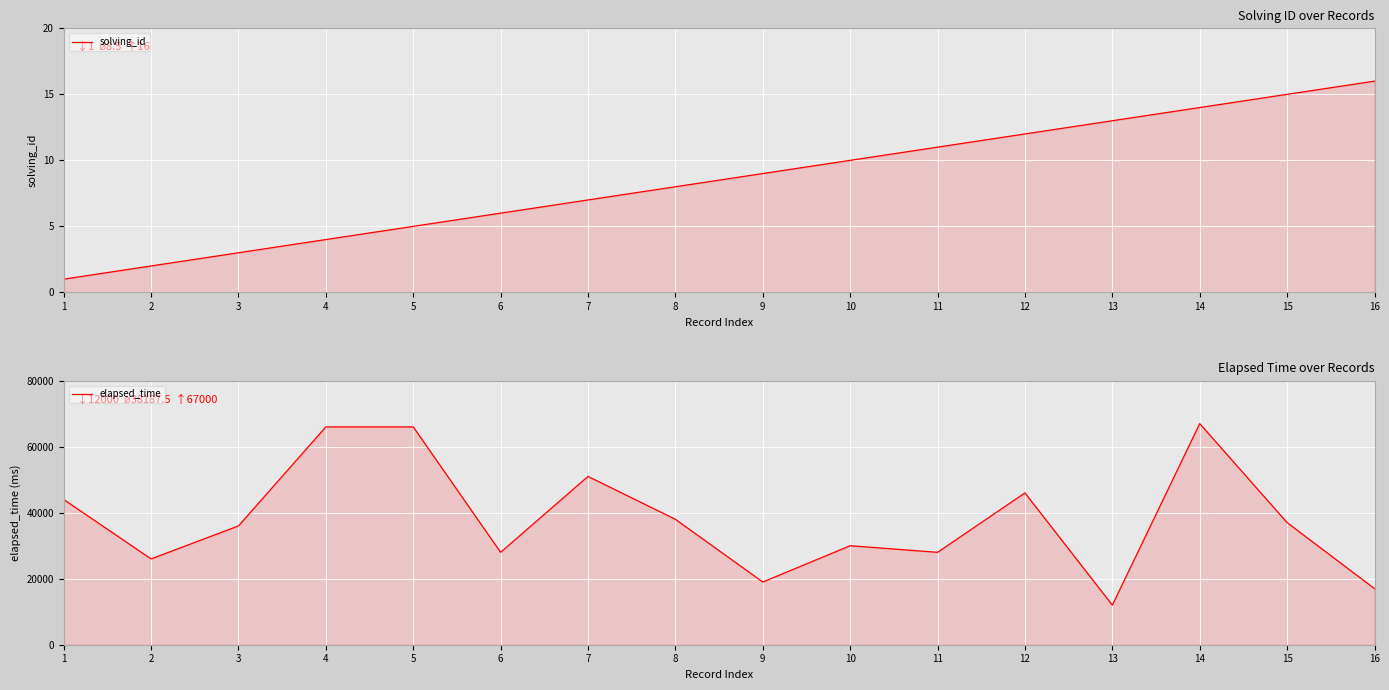

Reading left to right, transcribe all the data shown in this chart.

solving_id: 1	2	3	4	5	6	7	8	9	10	11	12	13	14	15	16
elapsed_time: 44000	26000	36000	66000	66000	28000	51000	38000	19000	30000	28000	46000	12000	67000	37000	17000